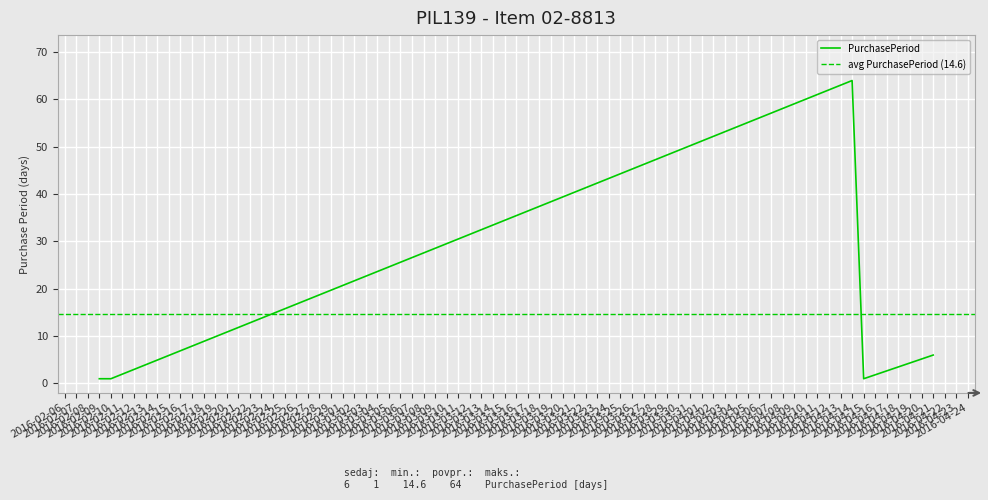

Is it true that the value at 2016-04-15 is 2?

False